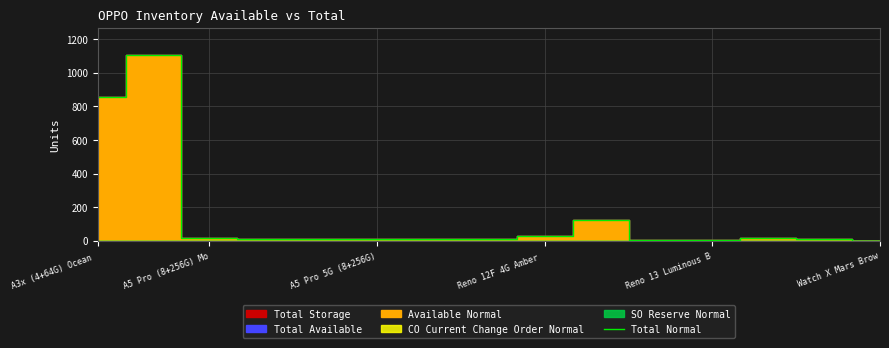

At which label does the data first exceed 11?

A3x (4+64G) Ocean 